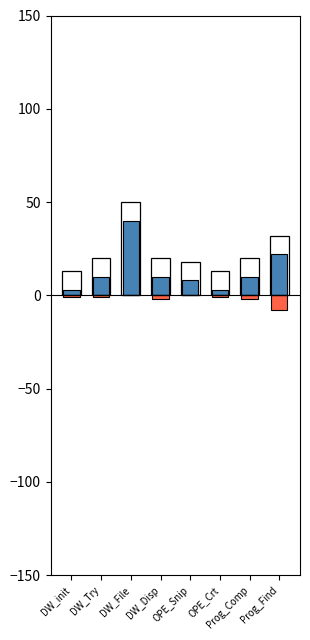

What is the total value across all series at OPE_Snip?

26